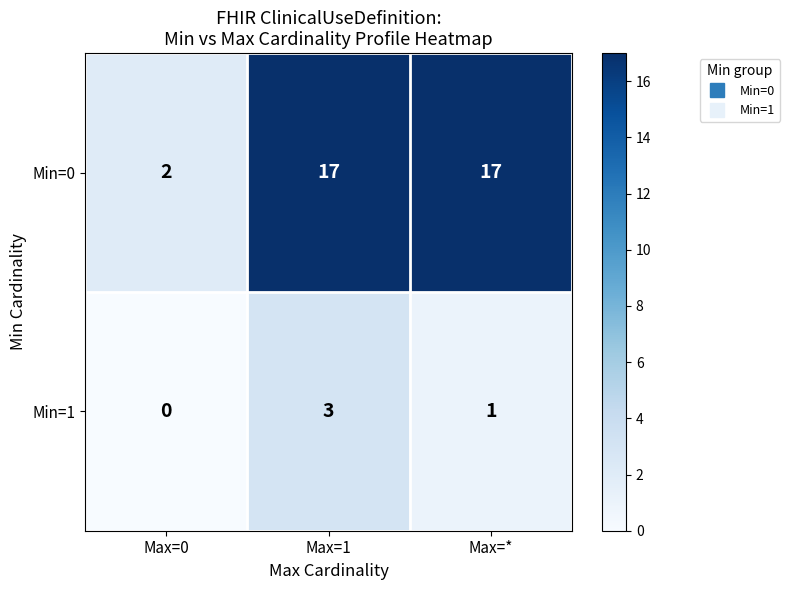

How many Min=0 values are between 2 and 17?

3